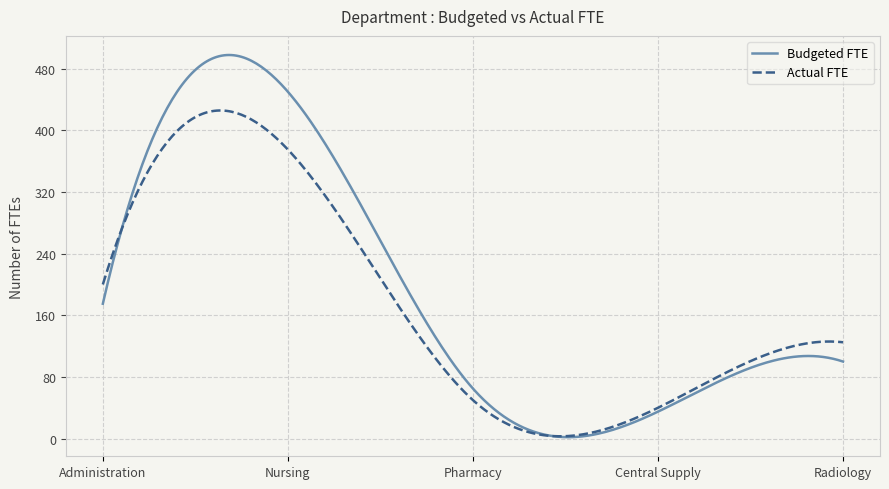

What is the difference between the maximum and minimum values in the Budgeted FTE series?

495.8